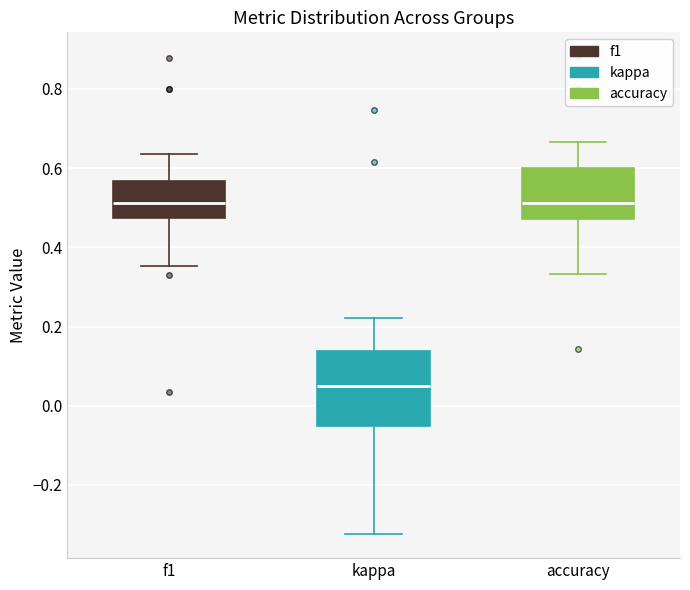

Which box is the tallest, from its lower edge to its upper edge?

kappa